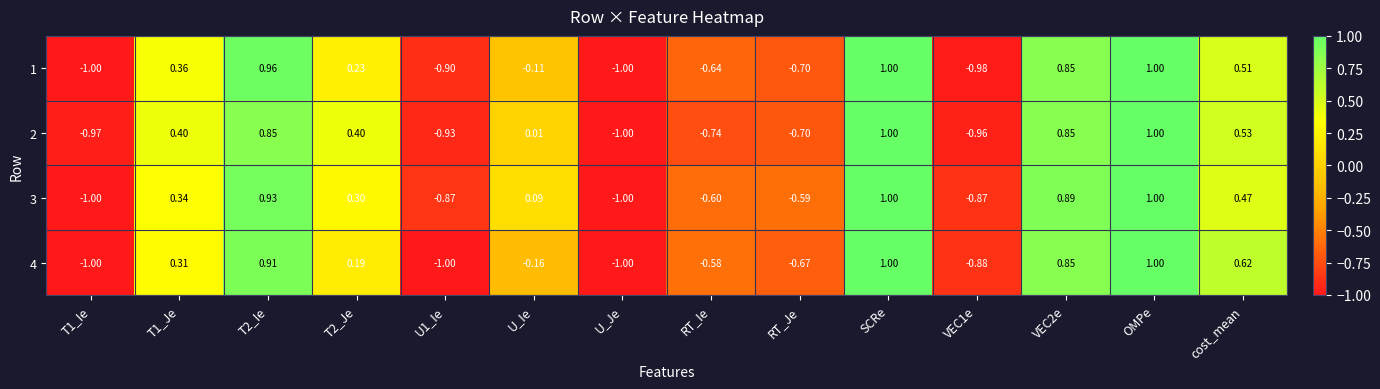

Which series has the largest total across all categories?

3